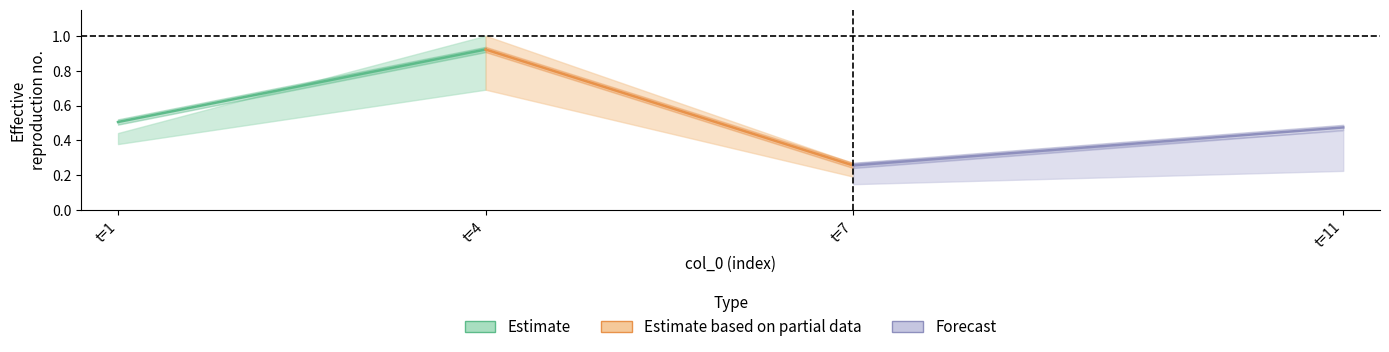

What is the difference between the Estimate values at t=4 and t=1?

0.4